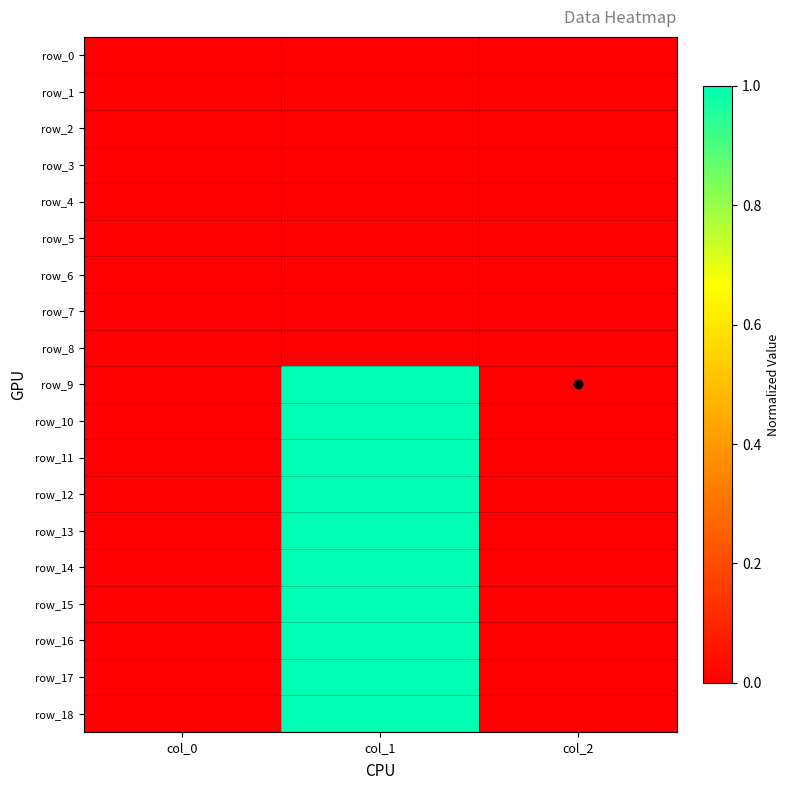

Which series has the largest total across all categories?

row_10